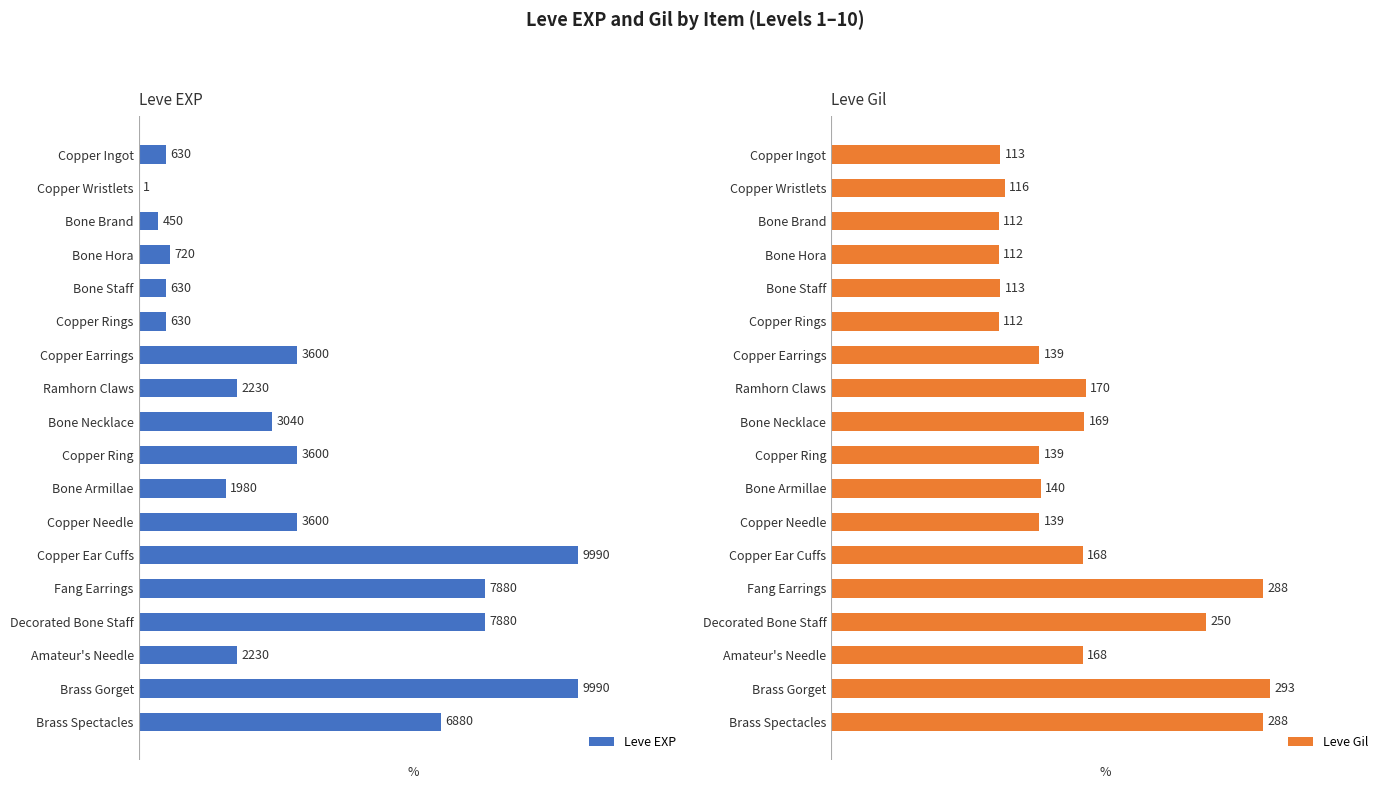

Where does the Leve Gil series first go above 140?

Ramhorn Claws